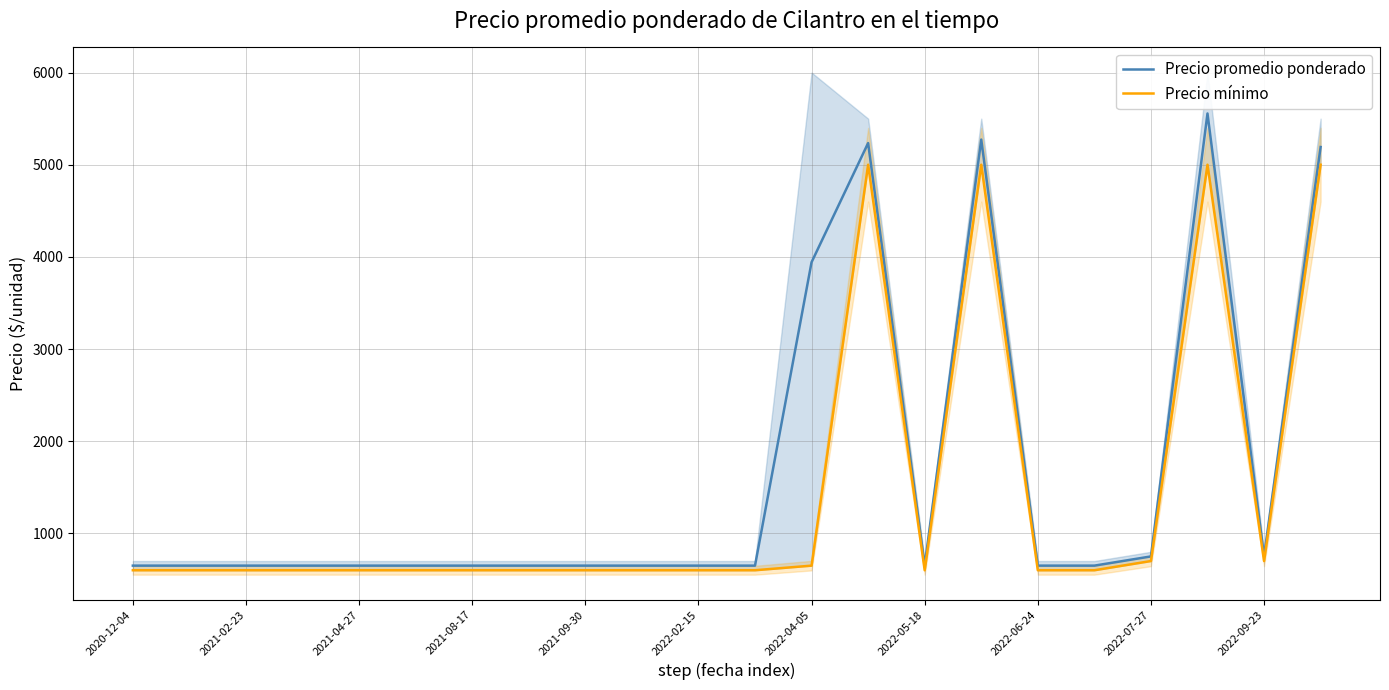

What is the maximum value for Precio promedio ponderado?

5556